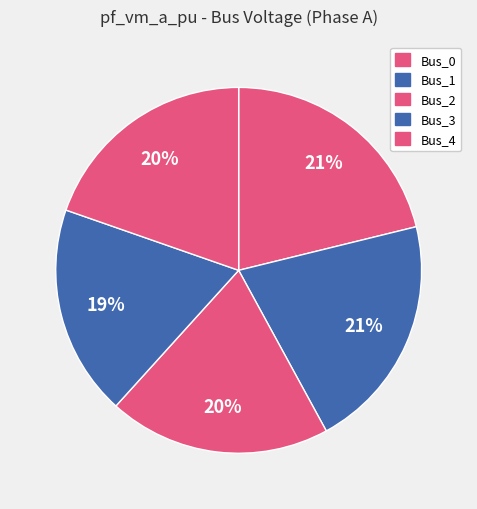

To the nearest percent, what is the average slice percentage?

20%